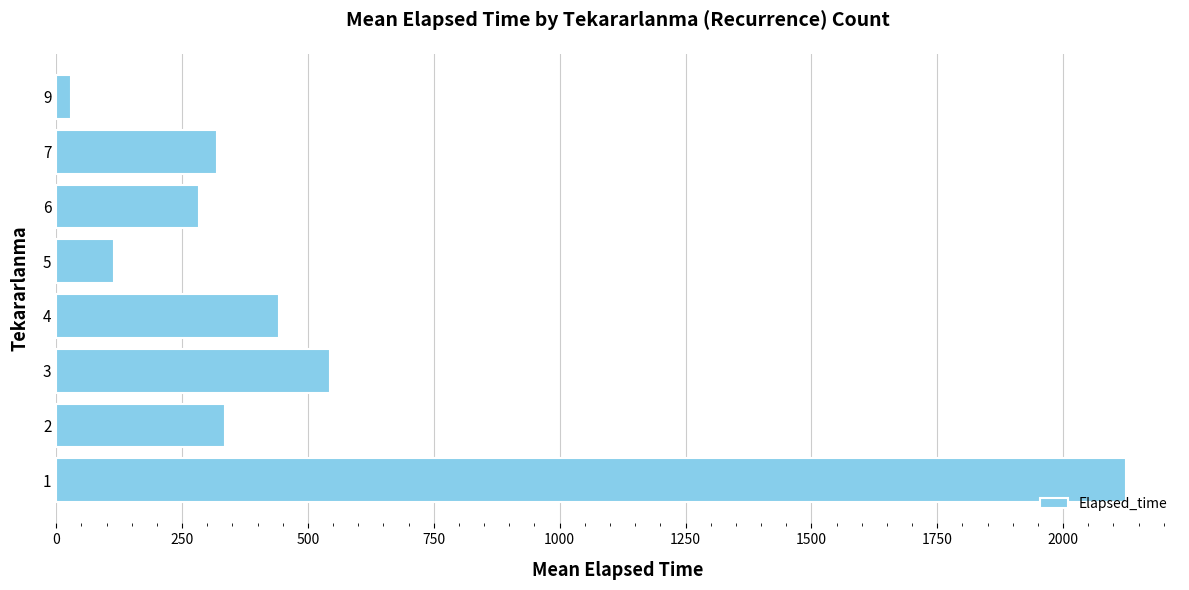

What is the difference between the maximum and minimum values?

2096.0